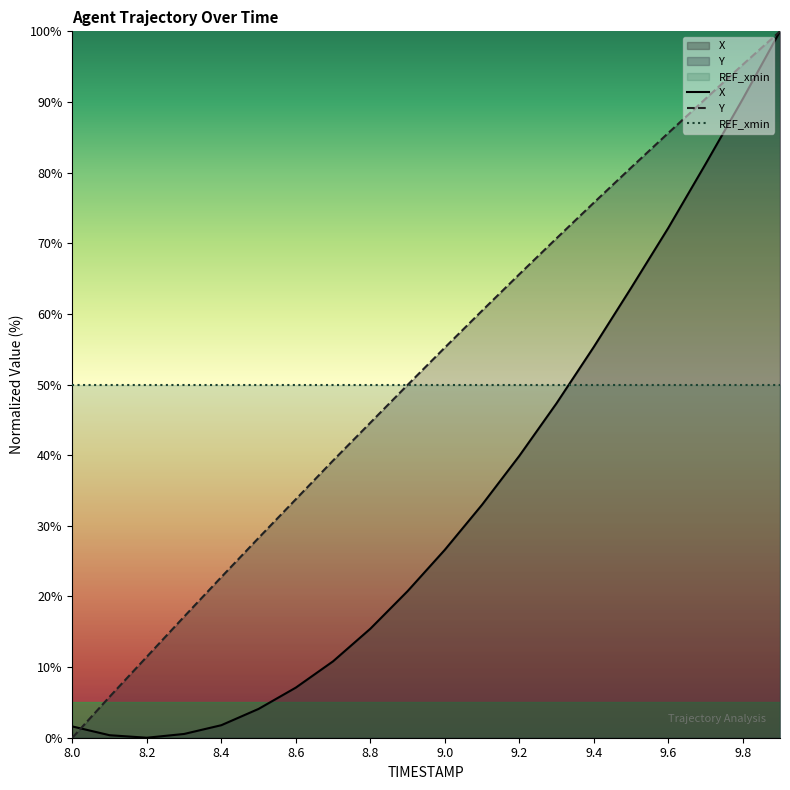

What is the greatest value displayed?

100.0